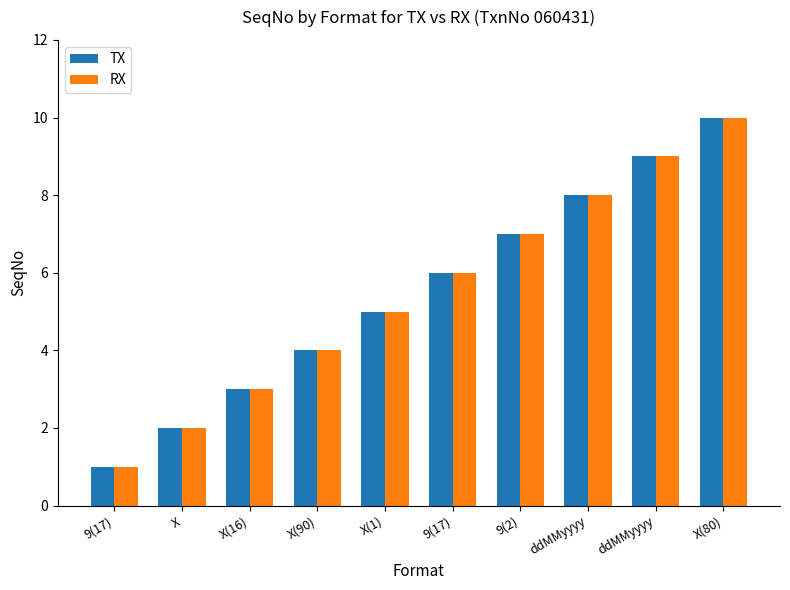

What is the total value across all series at X(16)?

6